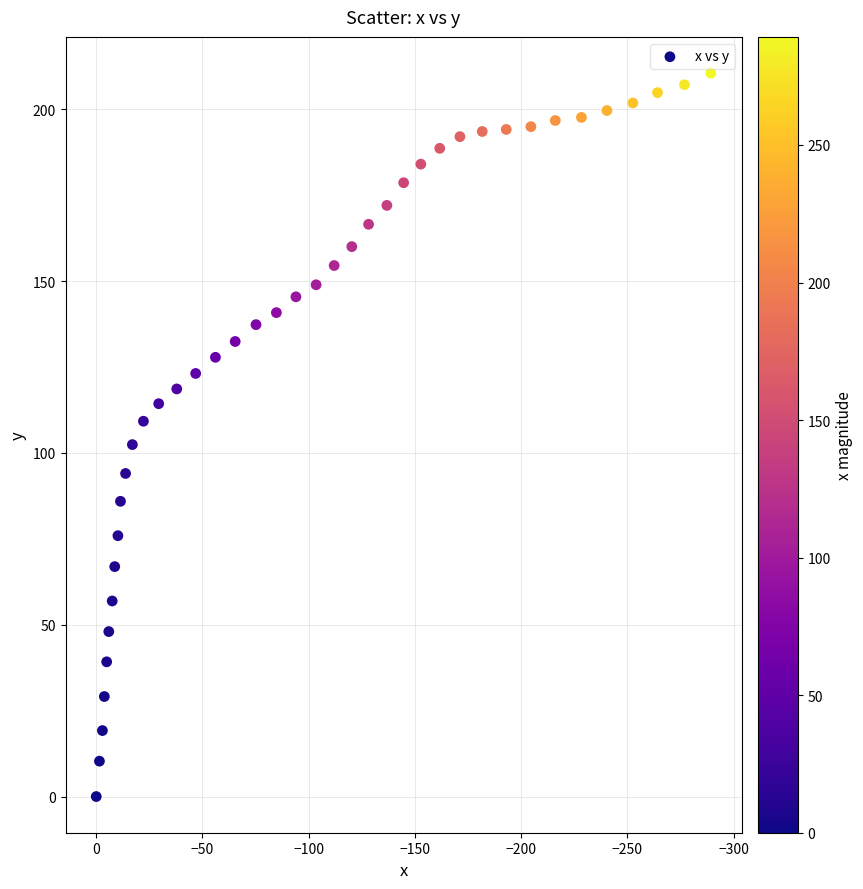

What is the range of Y values (max minus min)?

210.5